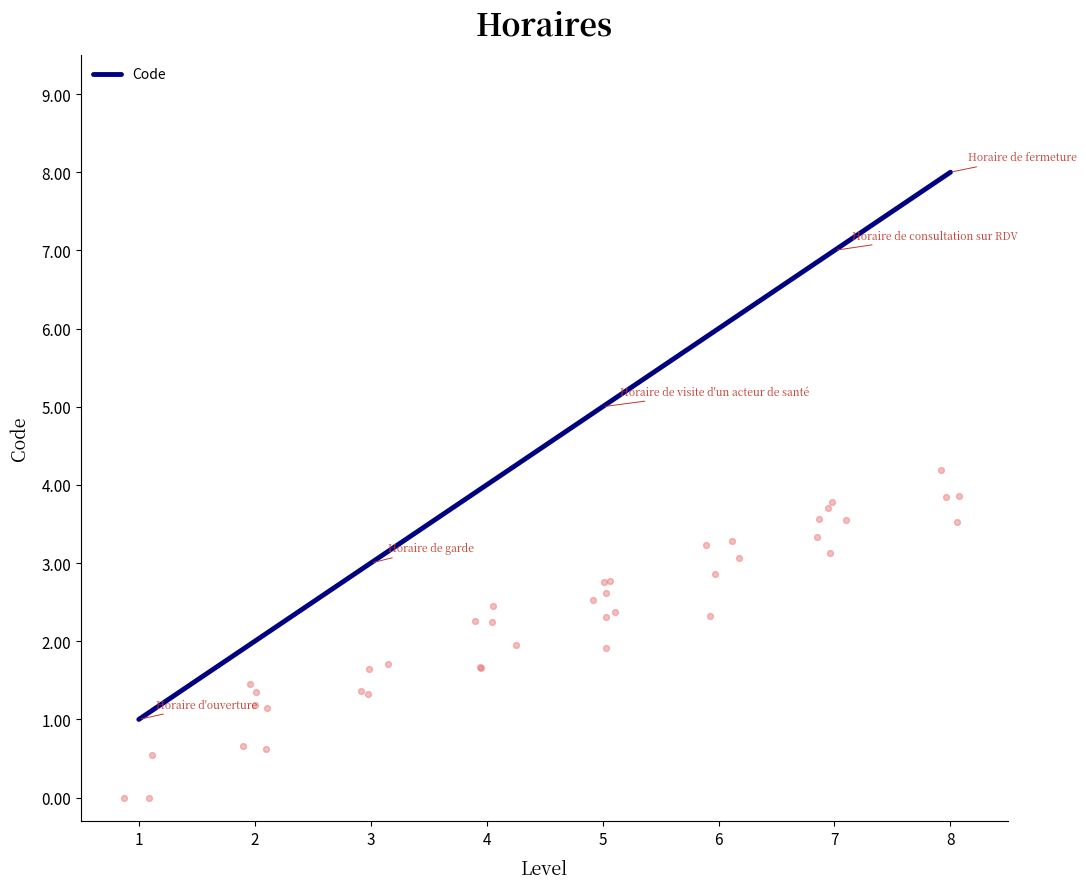

The Code series shows 13 at 8. True or false?

False